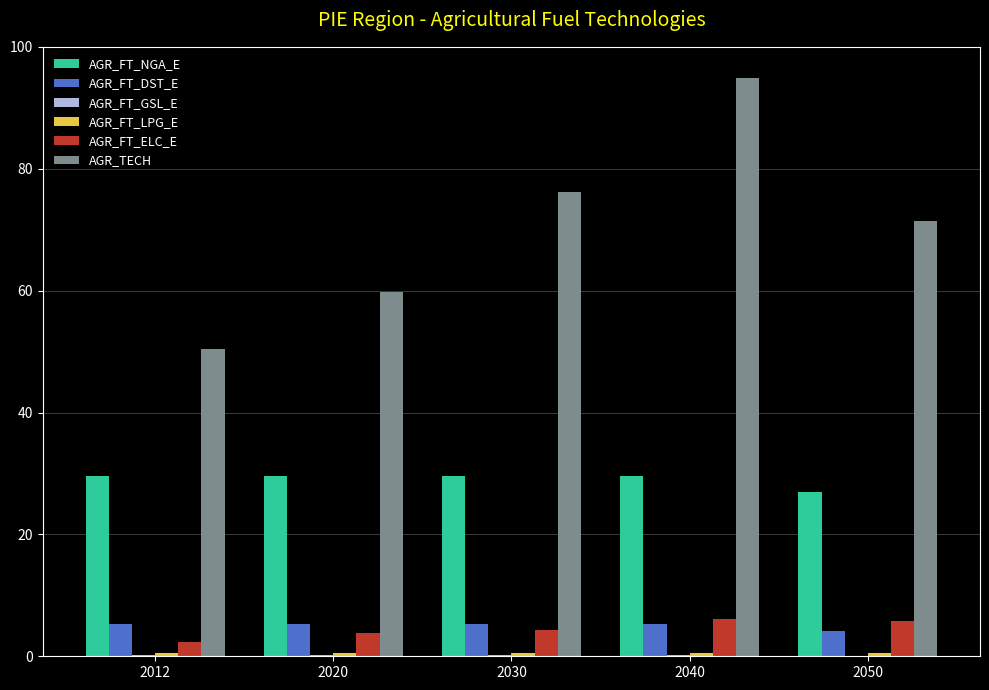

The AGR_FT_NGA_E series shows 26.9 at 2050. True or false?

True